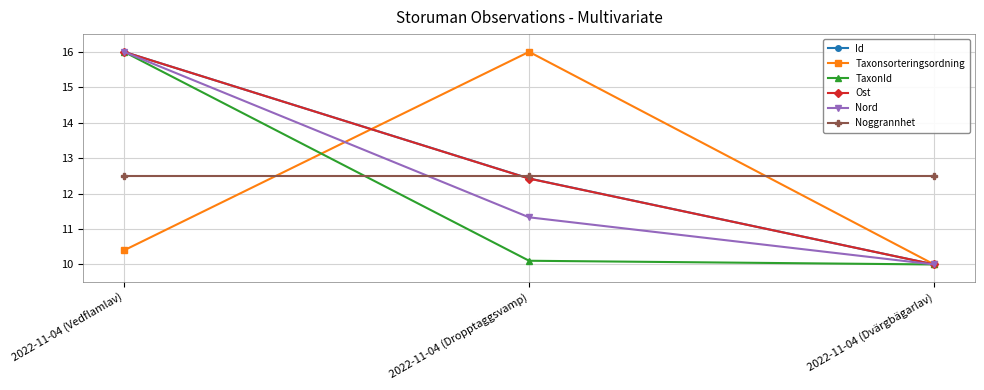

Reading left to right, extract all data points from this chart.

Id: 16.0	12.4	10.0
Taxonsorteringsordning: 10.4	16.0	10.0
TaxonId: 16.0	10.1	10.0
Ost: 16.0	12.4	10.0
Nord: 16.0	11.3	10.0
Noggrannhet: 12.5	12.5	12.5